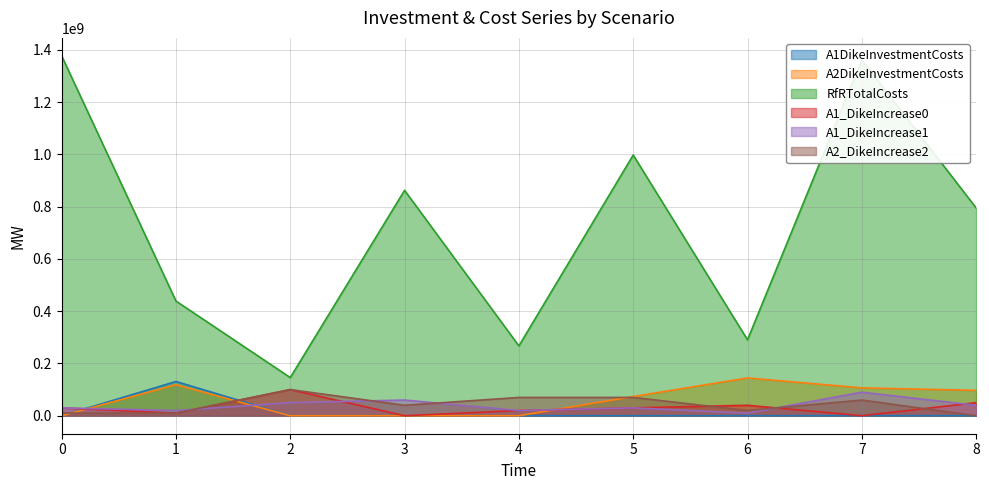

Which series has the largest total across all categories?

RfRTotalCosts